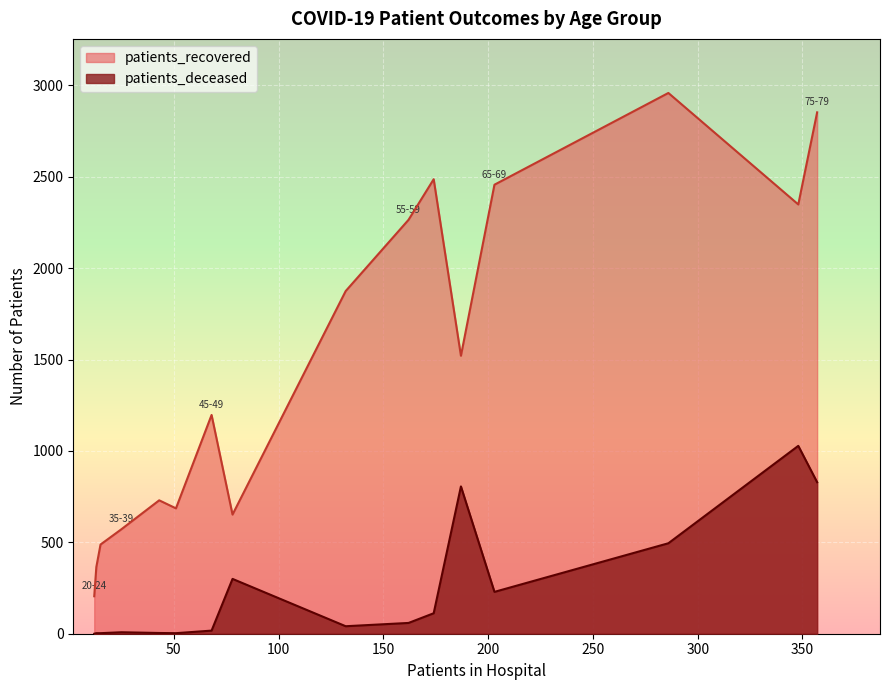

True or false: patients_recovered and patients_deceased cross at least once.

False